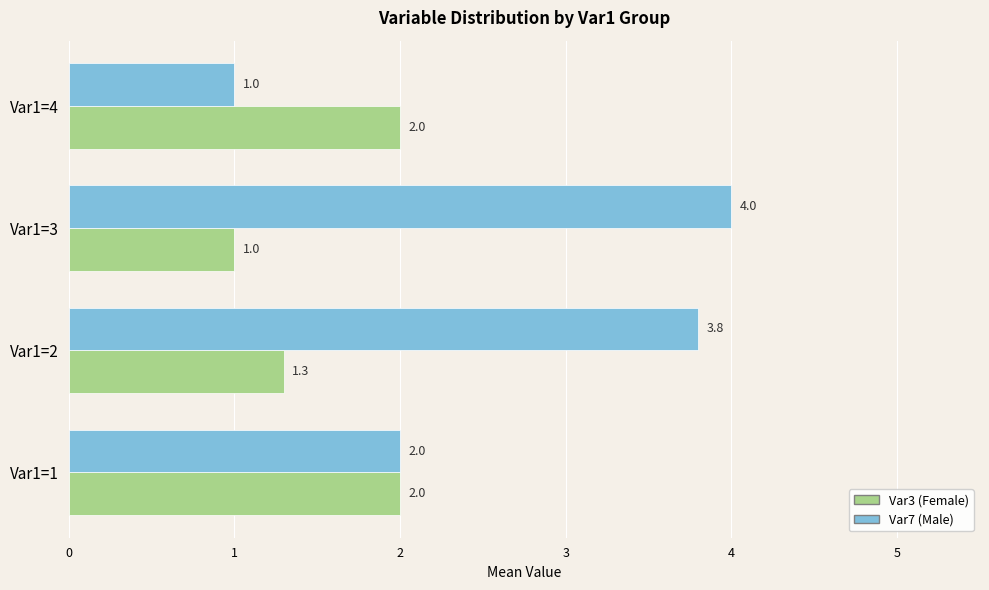

Is the value of Var7 (Male) at Var1=2 greater than the value of Var3 (Female) at Var1=4?

Yes